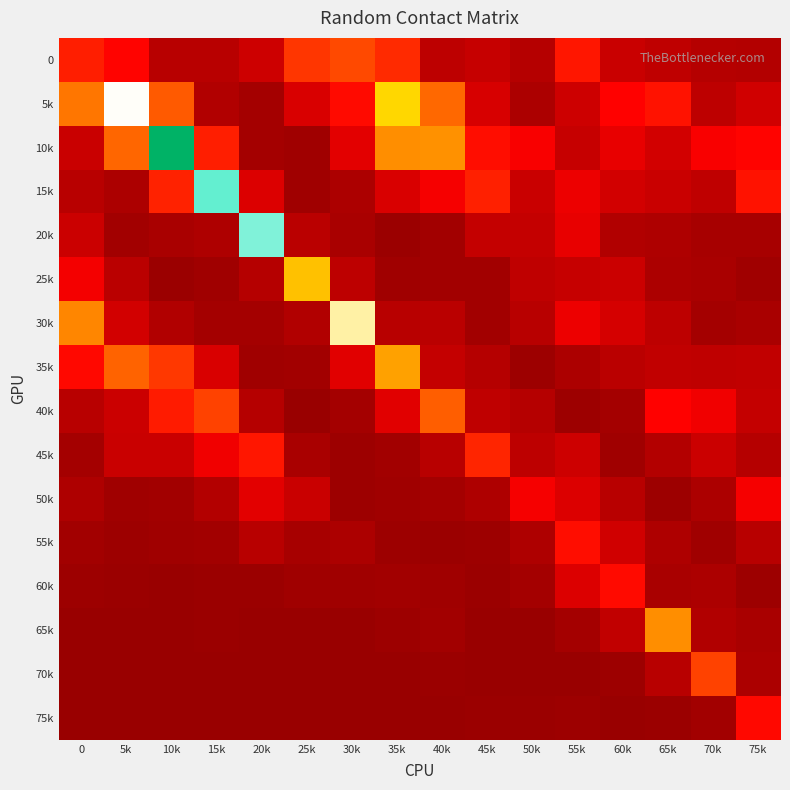

Reading left to right, what are all the values shown in this chart?

0: 0=0.6	5k=0.5	10k=0.2	15k=0.1	20k=0.3	25k=0.7	30k=0.8	35k=0.7	40k=0.2	45k=0.2	50k=0.1	55k=0.6	60k=0.2	65k=0.2	70k=0.1	75k=0.1
5k: 0=1.0	5k=1.9	10k=0.9	15k=0.1	20k=0.1	25k=0.3	30k=0.5	35k=1.4	40k=1.0	45k=0.3	50k=0.1	55k=0.3	60k=0.5	65k=0.6	70k=0.2	75k=0.3
10k: 0=0.2	5k=1.0	10k=2.9	15k=0.6	20k=0.1	25k=0.0	30k=0.4	35k=1.1	40k=1.1	45k=0.5	50k=0.5	55k=0.2	60k=0.4	65k=0.3	70k=0.5	75k=0.5
15k: 0=0.2	5k=0.1	10k=0.6	15k=2.2	20k=0.3	25k=0.0	30k=0.1	35k=0.3	40k=0.4	45k=0.6	50k=0.2	55k=0.4	60k=0.3	65k=0.2	70k=0.2	75k=0.6
20k: 0=0.2	5k=0.0	10k=0.1	15k=0.1	20k=2.1	25k=0.2	30k=0.1	35k=0.0	40k=0.1	45k=0.2	50k=0.2	55k=0.4	60k=0.1	65k=0.1	70k=0.1	75k=0.1
25k: 0=0.4	5k=0.2	10k=0.0	15k=0.0	20k=0.1	25k=1.3	30k=0.2	35k=0.0	40k=0.1	45k=0.0	50k=0.2	55k=0.2	60k=0.2	65k=0.1	70k=0.1	75k=0.0
30k: 0=1.1	5k=0.3	10k=0.1	15k=0.1	20k=0.1	25k=0.1	30k=1.7	35k=0.2	40k=0.2	45k=0.1	50k=0.2	55k=0.4	60k=0.3	65k=0.2	70k=0.1	75k=0.1
35k: 0=0.5	5k=0.9	10k=0.7	15k=0.3	20k=0.0	25k=0.1	30k=0.3	35k=1.2	40k=0.2	45k=0.1	50k=0.0	55k=0.1	60k=0.2	65k=0.2	70k=0.2	75k=0.2
40k: 0=0.2	5k=0.2	10k=0.6	15k=0.8	20k=0.1	25k=0.0	30k=0.1	35k=0.3	40k=0.9	45k=0.2	50k=0.1	55k=0.0	60k=0.1	65k=0.5	70k=0.4	75k=0.2
45k: 0=0.1	5k=0.2	10k=0.2	15k=0.4	20k=0.6	25k=0.1	30k=0.0	35k=0.1	40k=0.1	45k=0.7	50k=0.2	55k=0.3	60k=0.0	65k=0.1	70k=0.2	75k=0.1
50k: 0=0.1	5k=0.0	10k=0.0	15k=0.1	20k=0.3	25k=0.2	30k=0.0	35k=0.0	40k=0.1	45k=0.1	50k=0.4	55k=0.3	60k=0.1	65k=0.0	70k=0.1	75k=0.4
55k: 0=0.0	5k=0.0	10k=0.0	15k=0.0	20k=0.2	25k=0.1	30k=0.1	35k=0.0	40k=0.0	45k=0.0	50k=0.1	55k=0.5	60k=0.3	65k=0.1	70k=0.0	75k=0.1
60k: 0=0.0	5k=0.0	10k=0.0	15k=0.0	20k=0.0	25k=0.0	30k=0.0	35k=0.1	40k=0.0	45k=0.0	50k=0.1	55k=0.3	60k=0.5	65k=0.1	70k=0.1	75k=0.0
65k: 0=0.0	5k=0.0	10k=0.0	15k=0.0	20k=0.0	25k=0.0	30k=0.0	35k=0.0	40k=0.0	45k=0.0	50k=0.0	55k=0.1	60k=0.2	65k=1.1	70k=0.1	75k=0.1
70k: 0=0.0	5k=0.0	10k=0.0	15k=0.0	20k=0.0	25k=0.0	30k=0.0	35k=0.0	40k=0.0	45k=0.0	50k=0.0	55k=0.0	60k=0.0	65k=0.1	70k=0.8	75k=0.1
75k: 0=0.0	5k=0.0	10k=0.0	15k=0.0	20k=0.0	25k=0.0	30k=0.0	35k=0.0	40k=0.0	45k=0.0	50k=0.0	55k=0.0	60k=0.0	65k=0.0	70k=0.0	75k=0.5